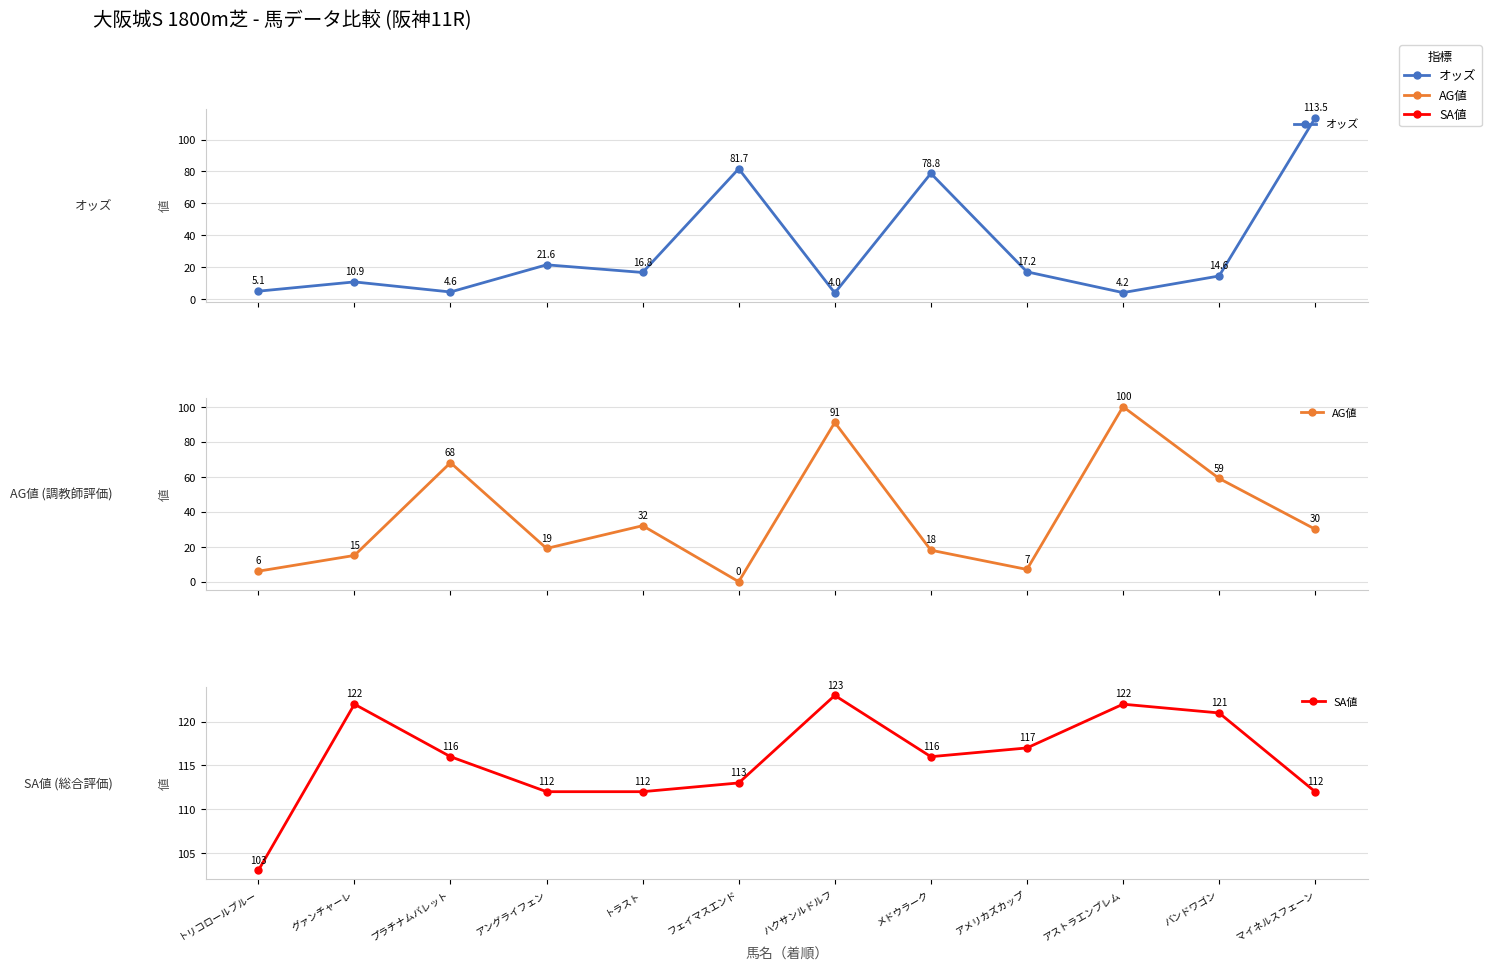

What is the label of the 10th point from the right?

プラチナムバレット